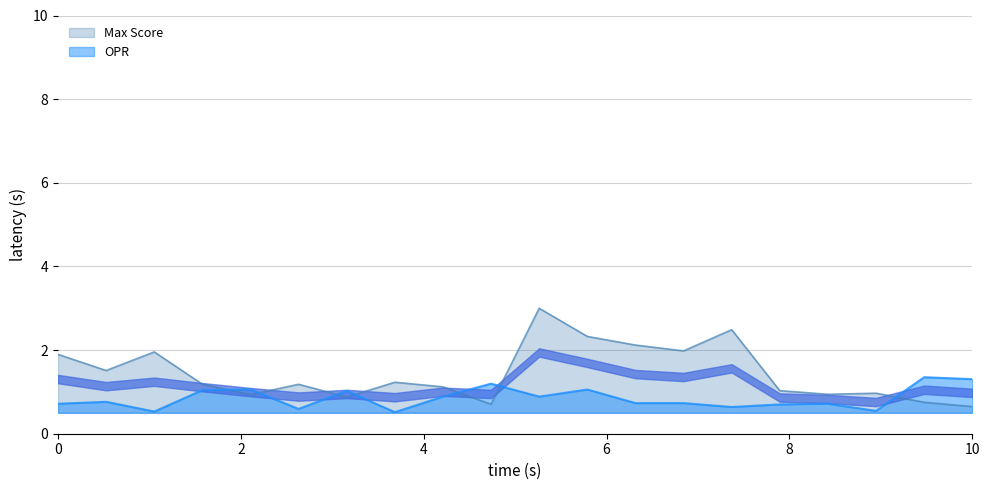

Reading left to right, extract all data points from this chart.

Max Score: 1.9	1.5	2.0	1.2	0.9	1.2	0.9	1.2	1.1	0.7	3.0	2.3	2.1	2.0	2.5	1.0	0.9	1.0	0.8	0.6
OPR: 0.7	0.8	0.5	1.0	1.1	0.6	1.0	0.5	0.9	1.2	0.9	1.1	0.7	0.7	0.6	0.7	0.7	0.5	1.4	1.3